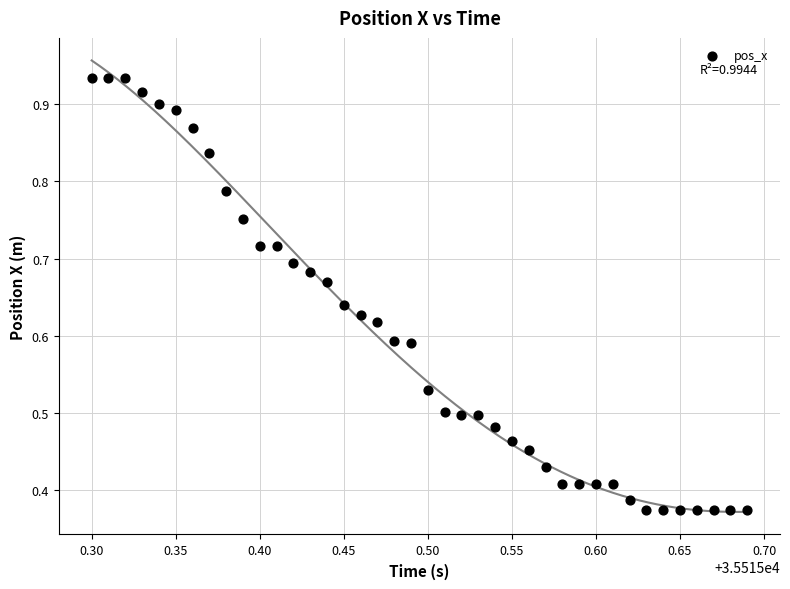

How many points are shown in the scatter plot?

40